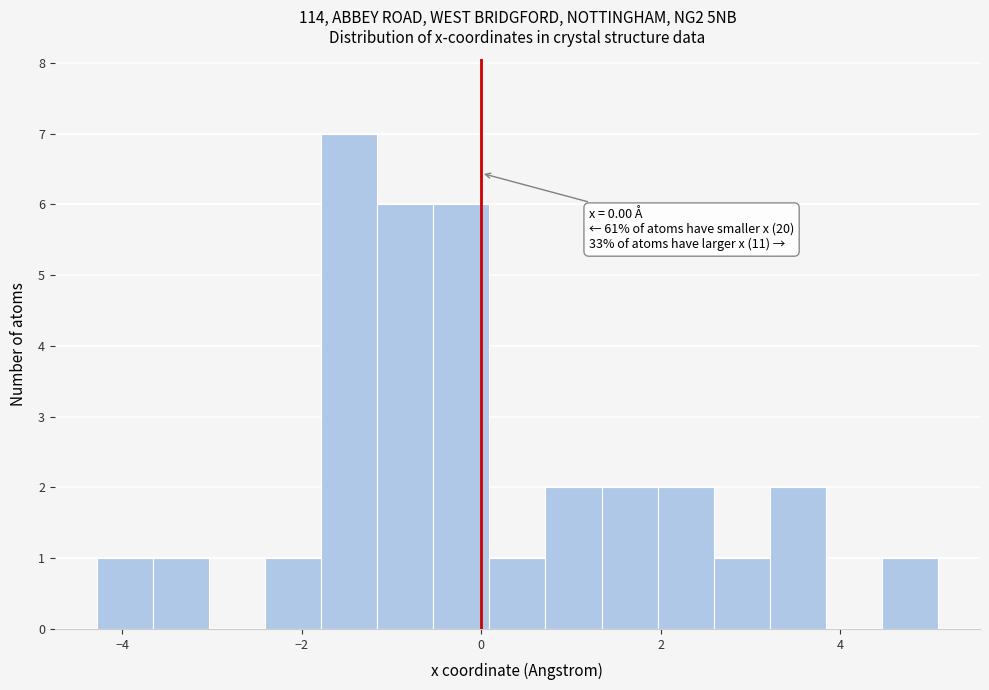

Read against the x-axis, roughly where is the centre of the tallest bar?

-1.4